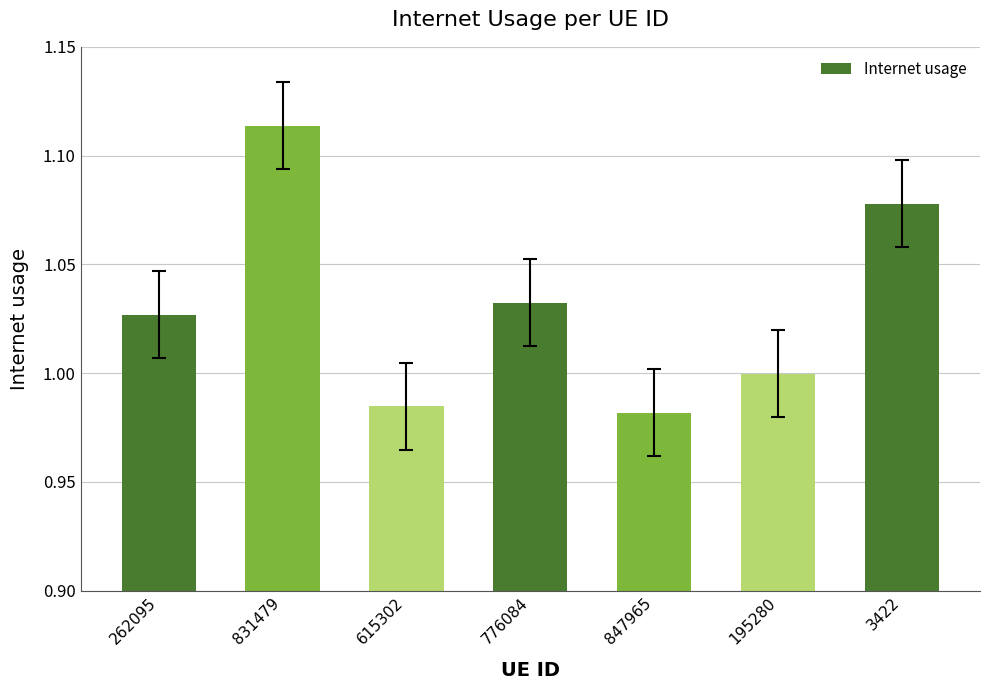

The value at 847965 is 1.0. True or false?

True